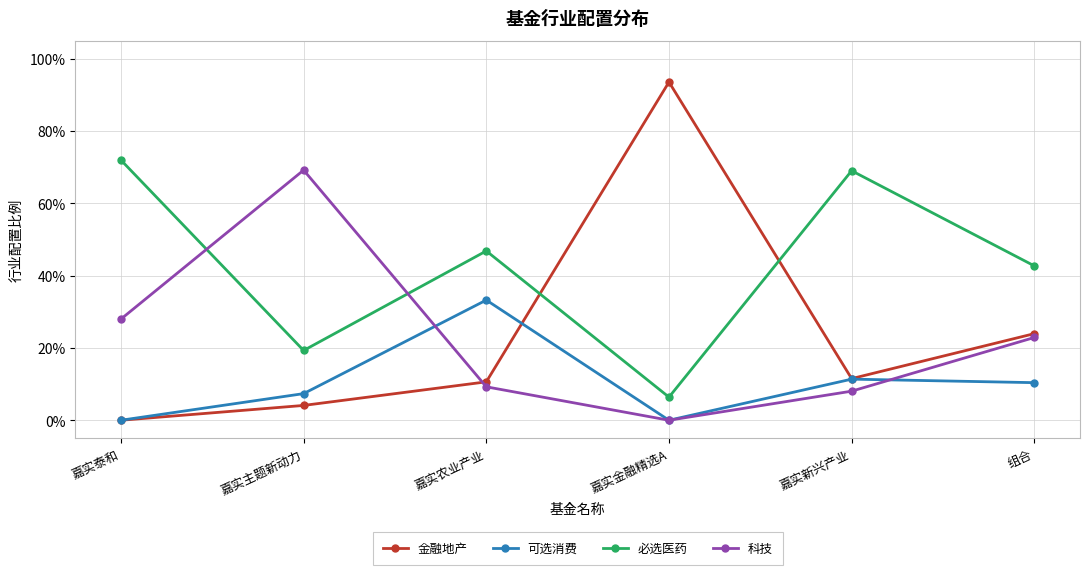

Reading left to right, list all the values displayed in this chart.

金融地产: 0.0	0.0	0.1	0.9	0.1	0.2
可选消费: 0.0	0.1	0.3	0.0	0.1	0.1
必选医药: 0.7	0.2	0.5	0.1	0.7	0.4
科技: 0.3	0.7	0.1	0.0	0.1	0.2